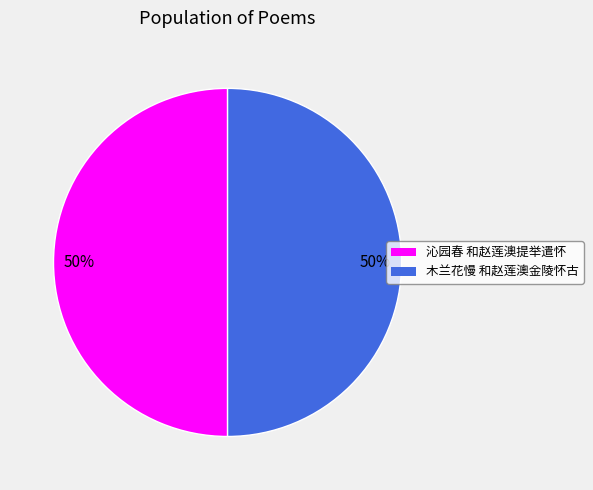

Count the number of slices in the pie.

2